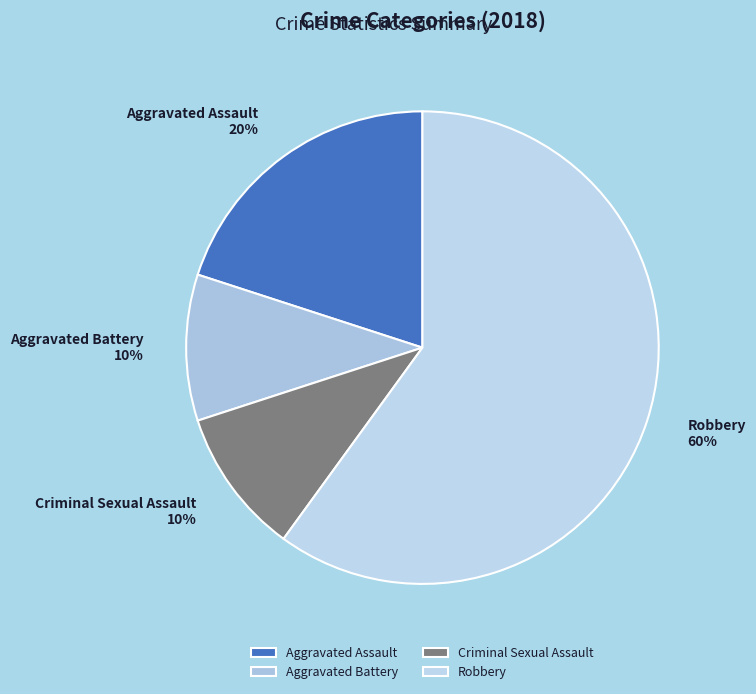

What percentage is the Robbery slice, to the nearest percent?

60%